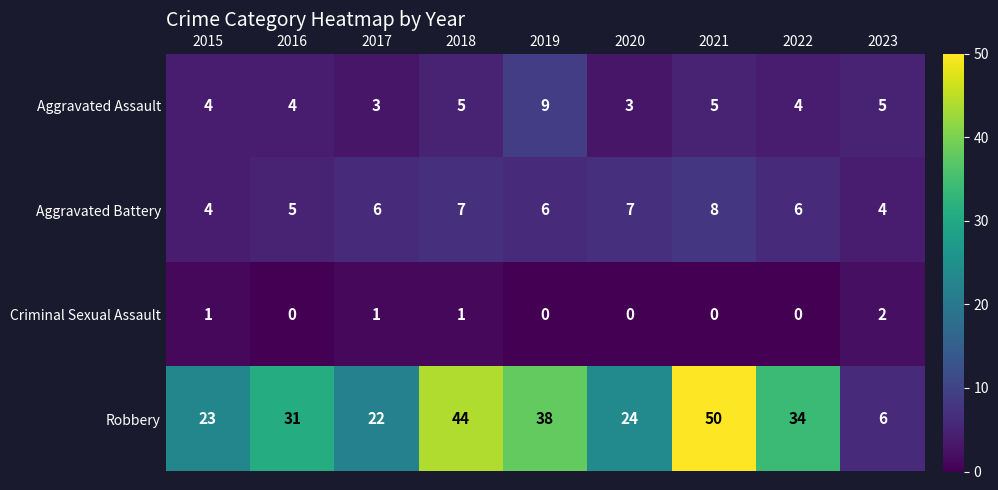

Read the Aggravated Assault value at 2015.

4